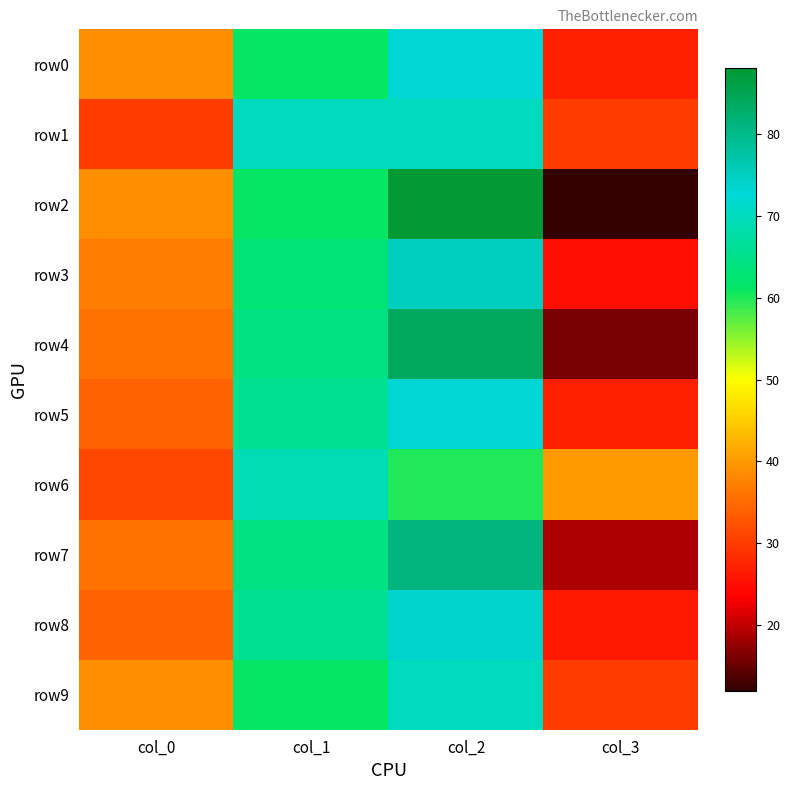

At which category does the chart reach its minimum across all series?

col_3